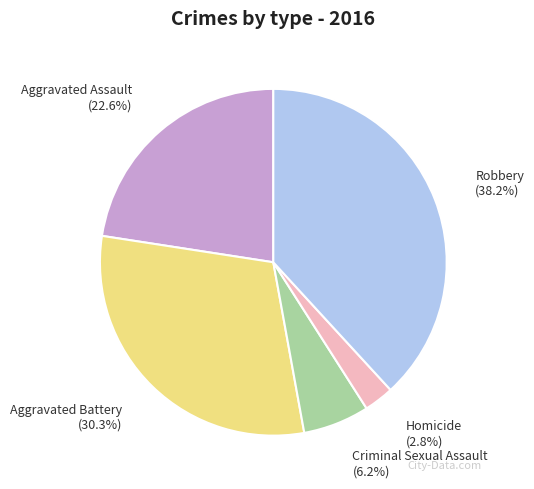

The Criminal Sexual Assault slice represents 6% of the pie. True or false?

True